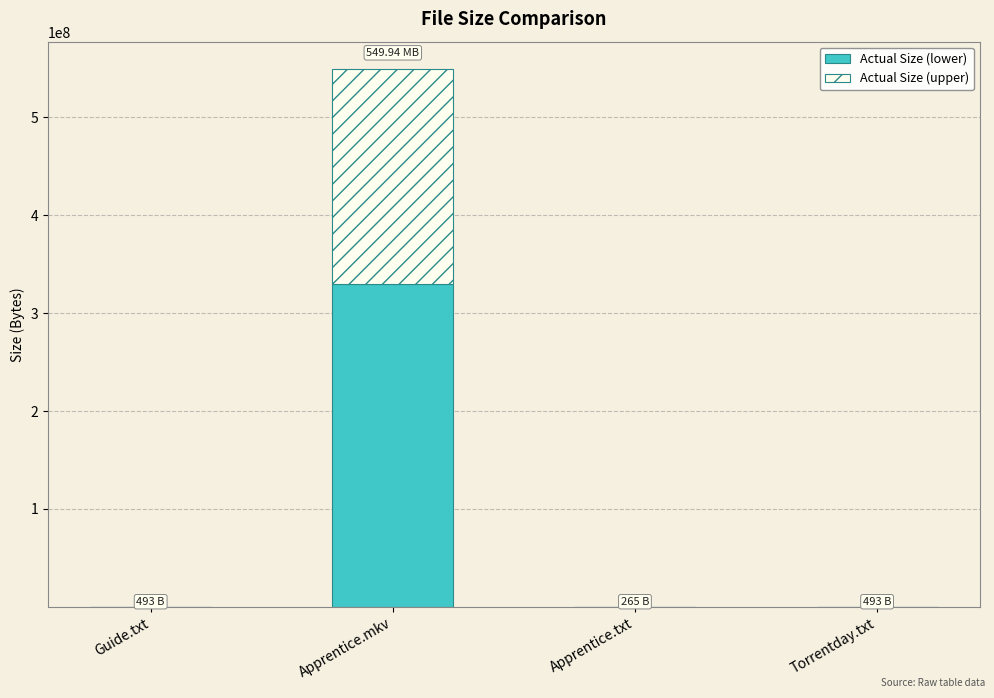

What is the sum of all Actual Size (lower) values?

329964750.6